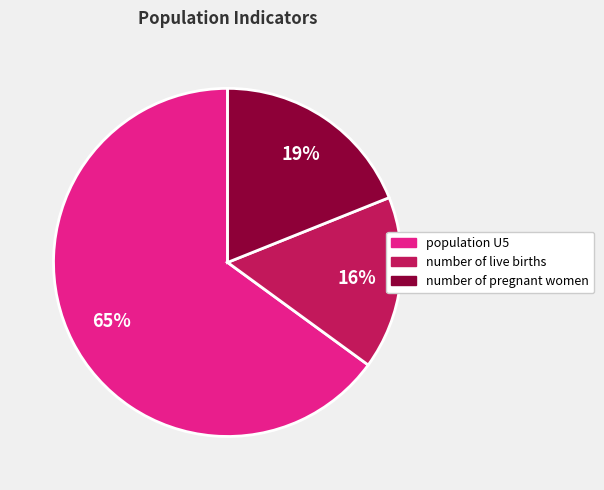

To the nearest percent, what is the difference between the number of pregnant women and number of live births slice percentages?

3%